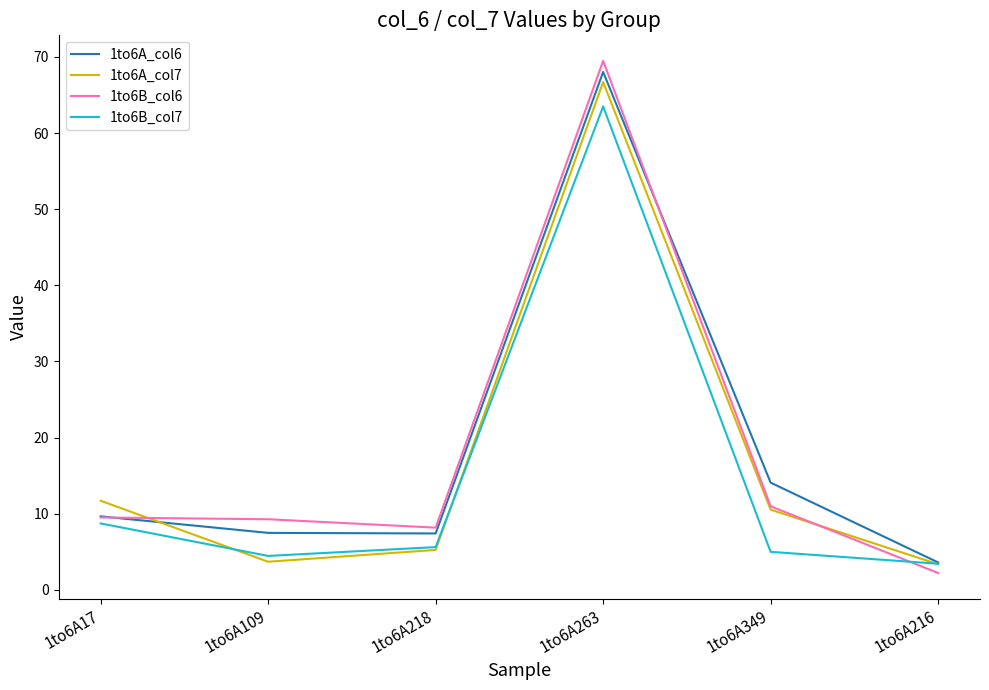

What is the sum of the 1to6B_col6 values at 1to6A109 and 1to6A17?

18.8